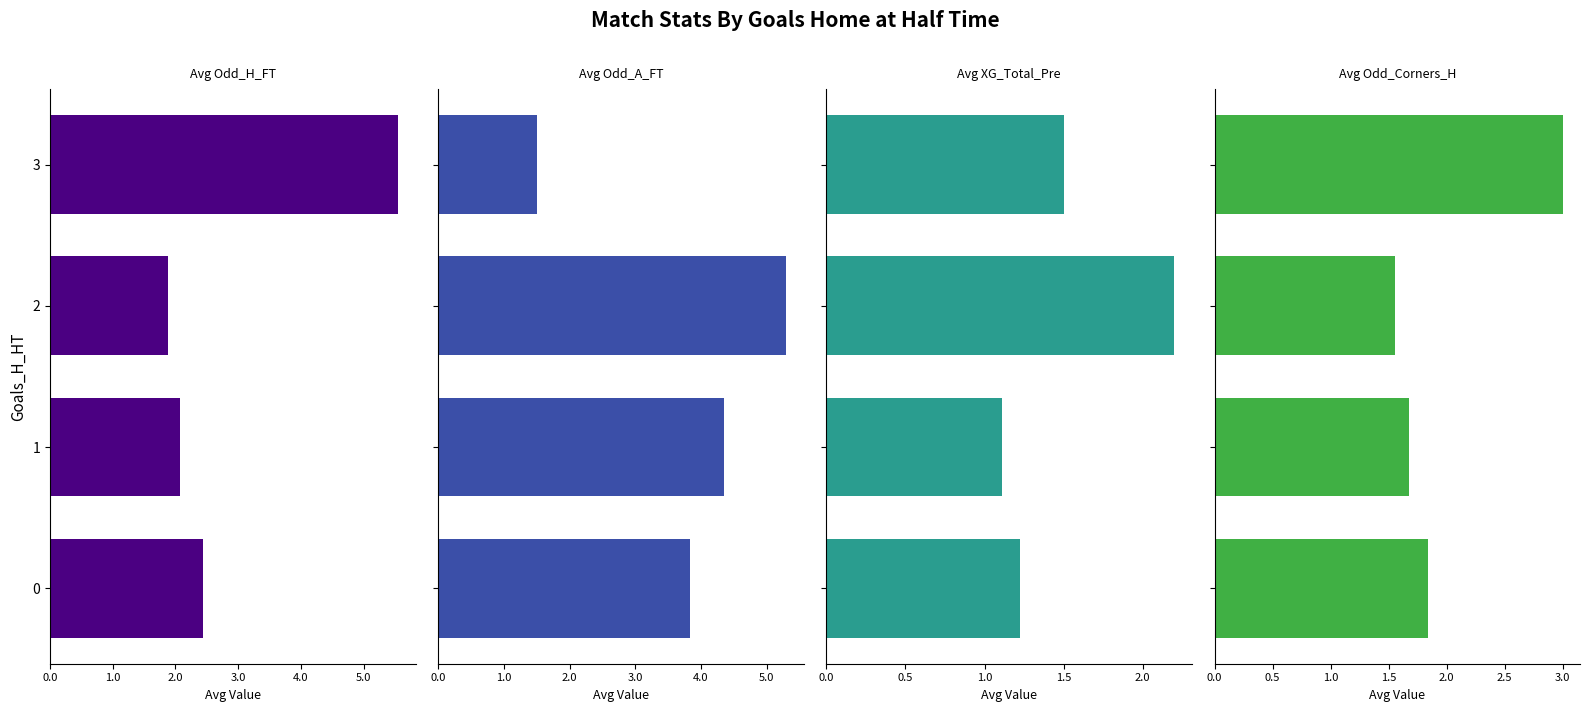

What is the sum of all Avg Odd_A_FT values?

15.0